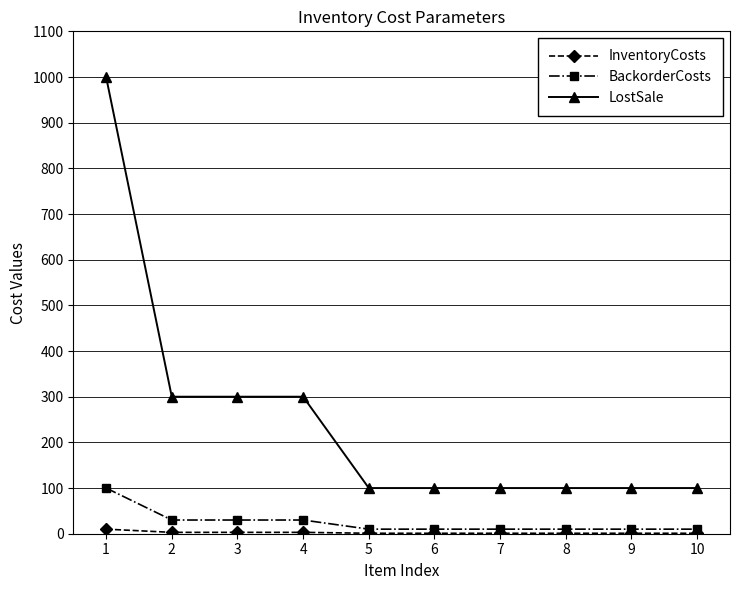

Between 4 and 5, which series saw the biggest shift?

LostSale